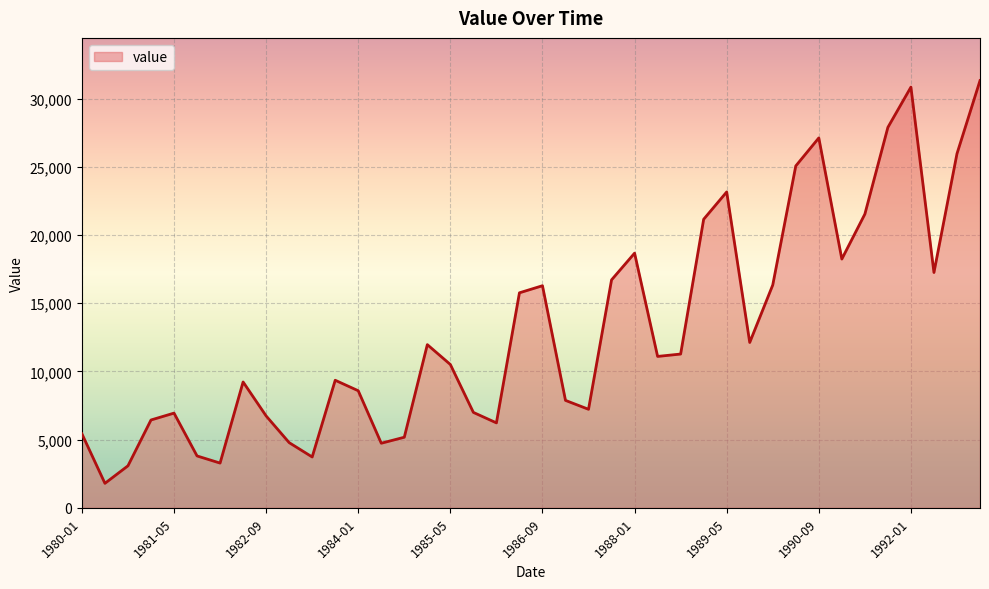

What is the maximum value shown in the chart?

31322